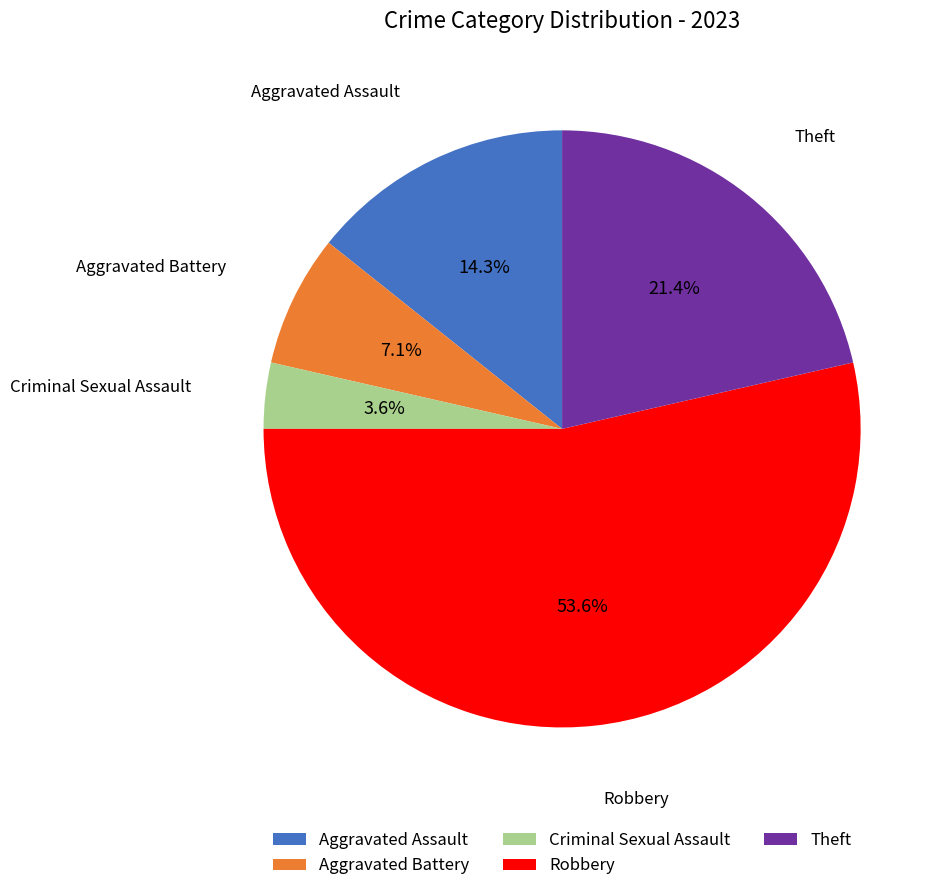

How much of the chart is everything except Robbery?

46.4%